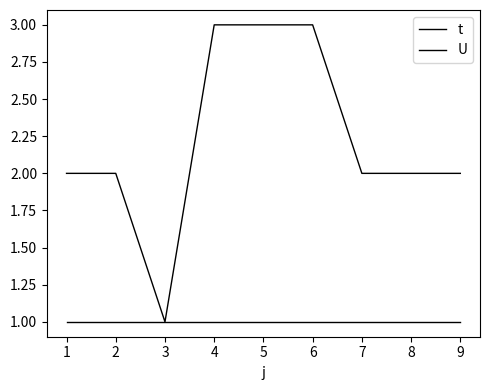

List the series in order of their peak value, highest first.

t, U